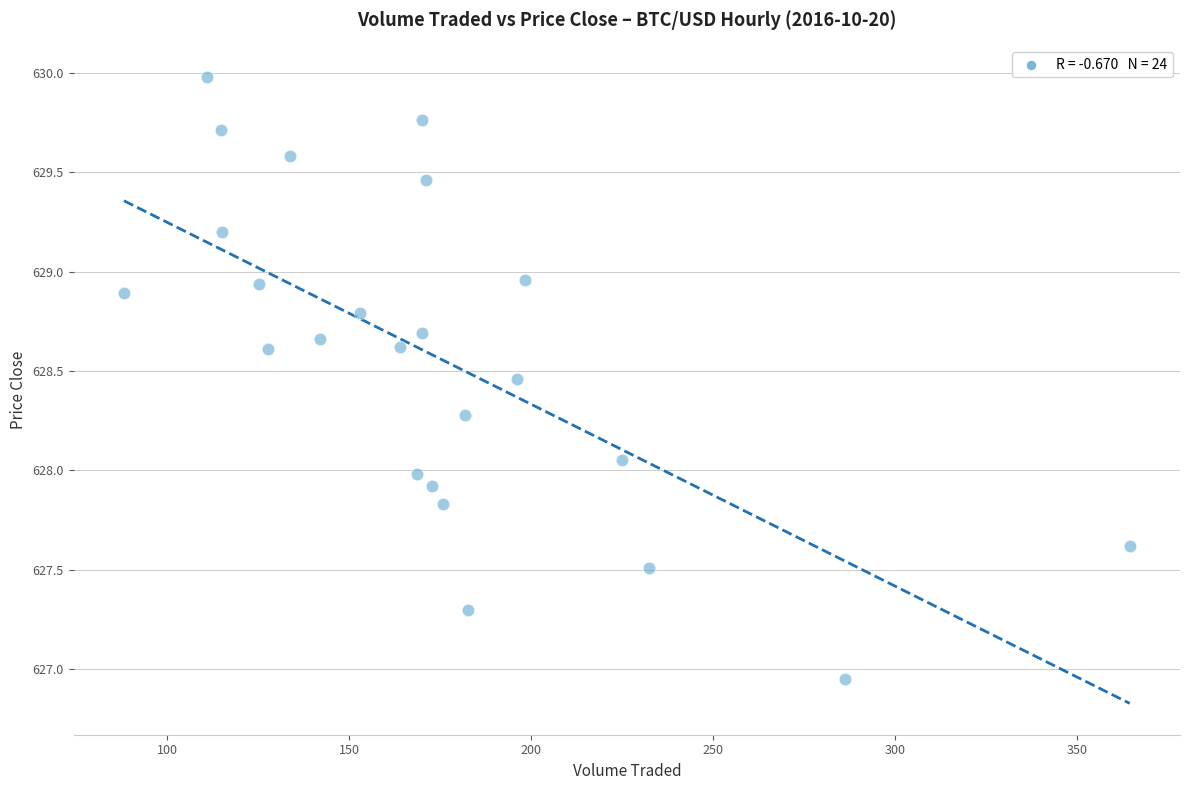

What is the range of Y values (max minus min)?

3.0